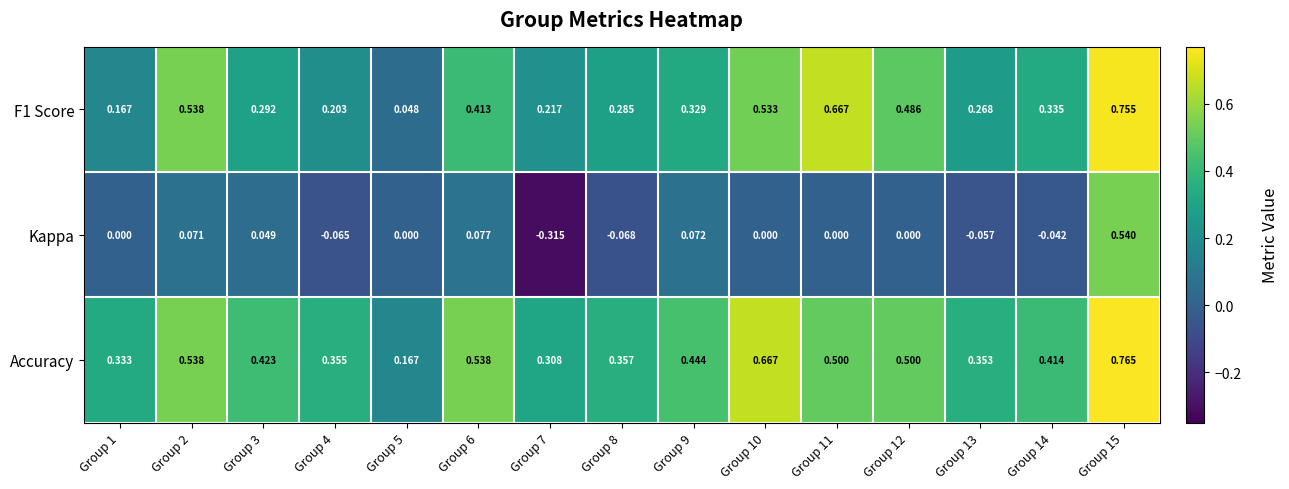

Which series has the largest range (max minus min)?

Kappa